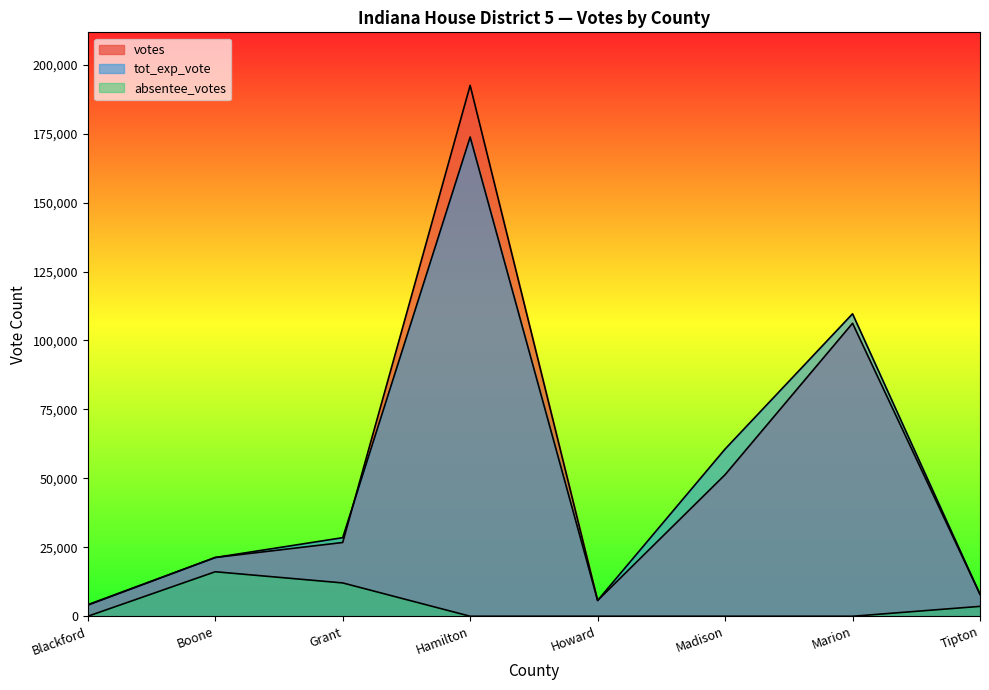

What is the sum of all tot_exp_vote values?

411779